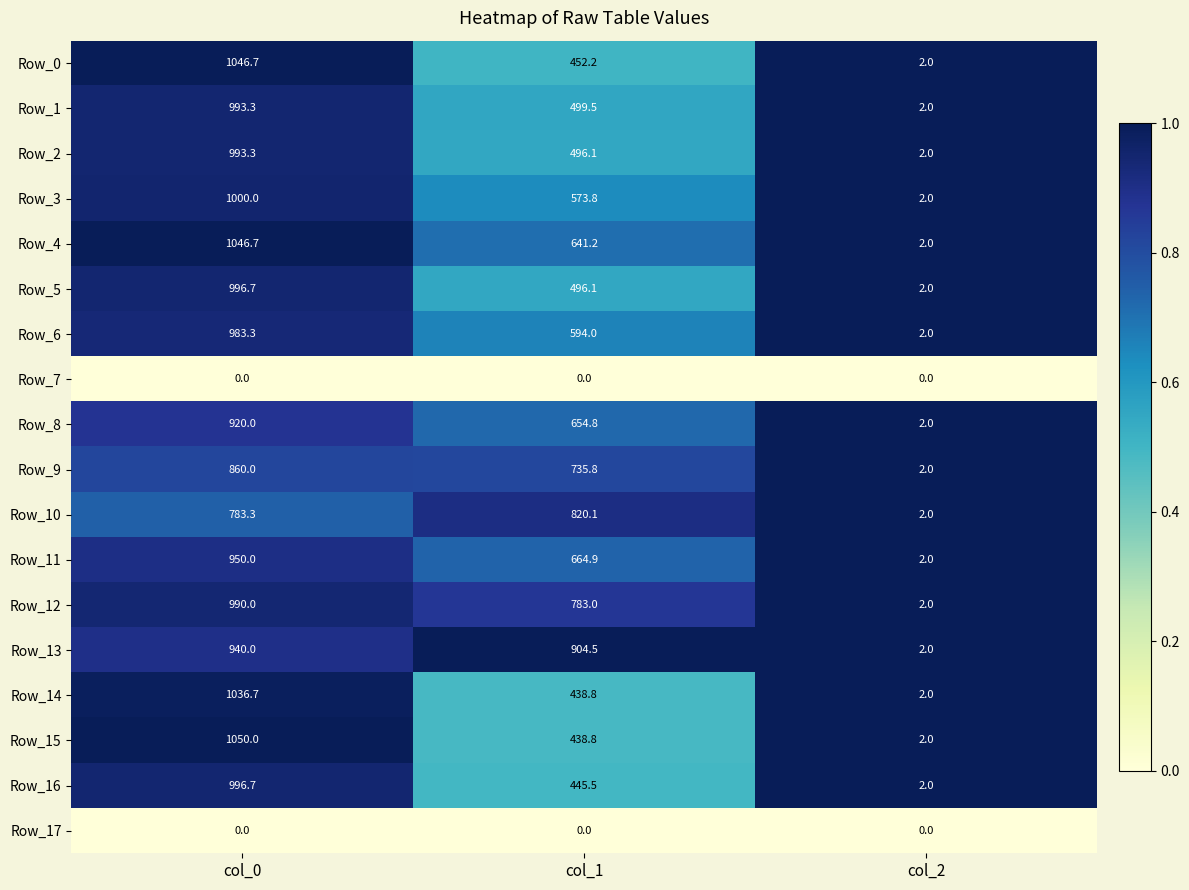

At how many categories does at least one series exceed 0?

3